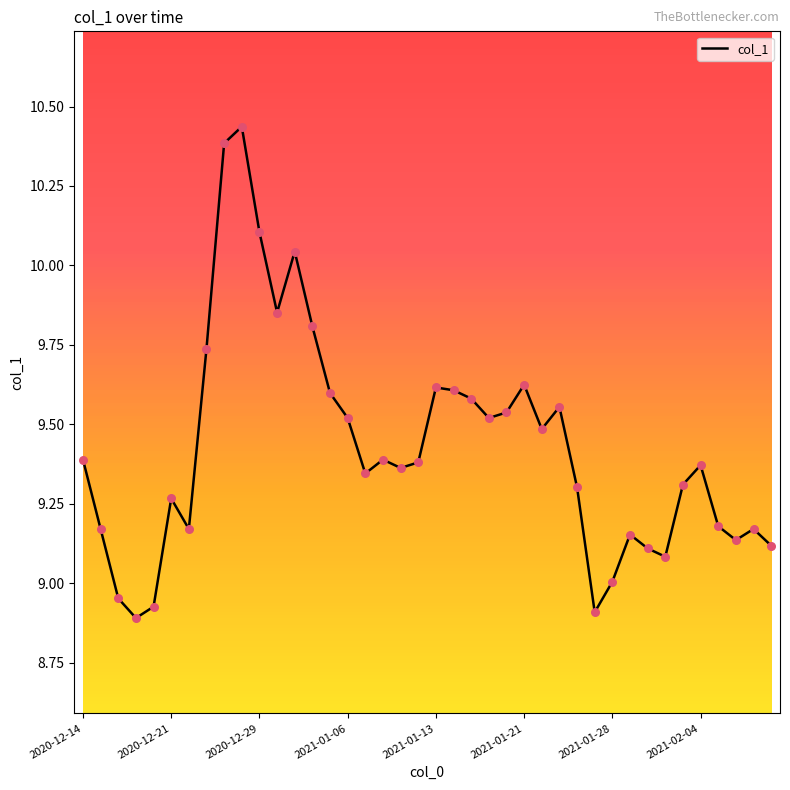

How many lines are shown in the chart?

1